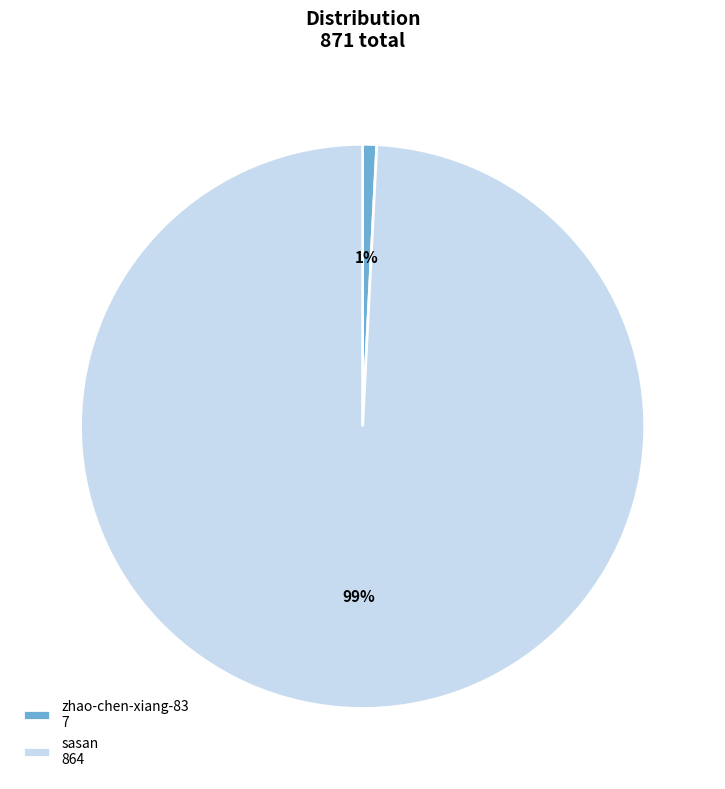

Between zhao-chen-xiang-83 7 and sasan 864, which is larger?

sasan 864